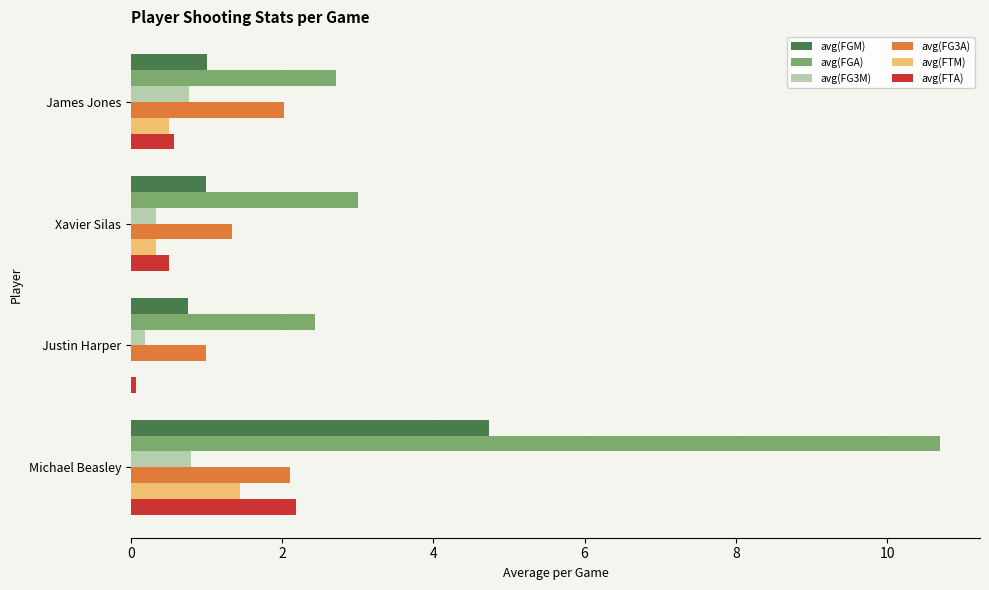

The avg(FG3M) series shows 1.2 at James Jones. True or false?

False